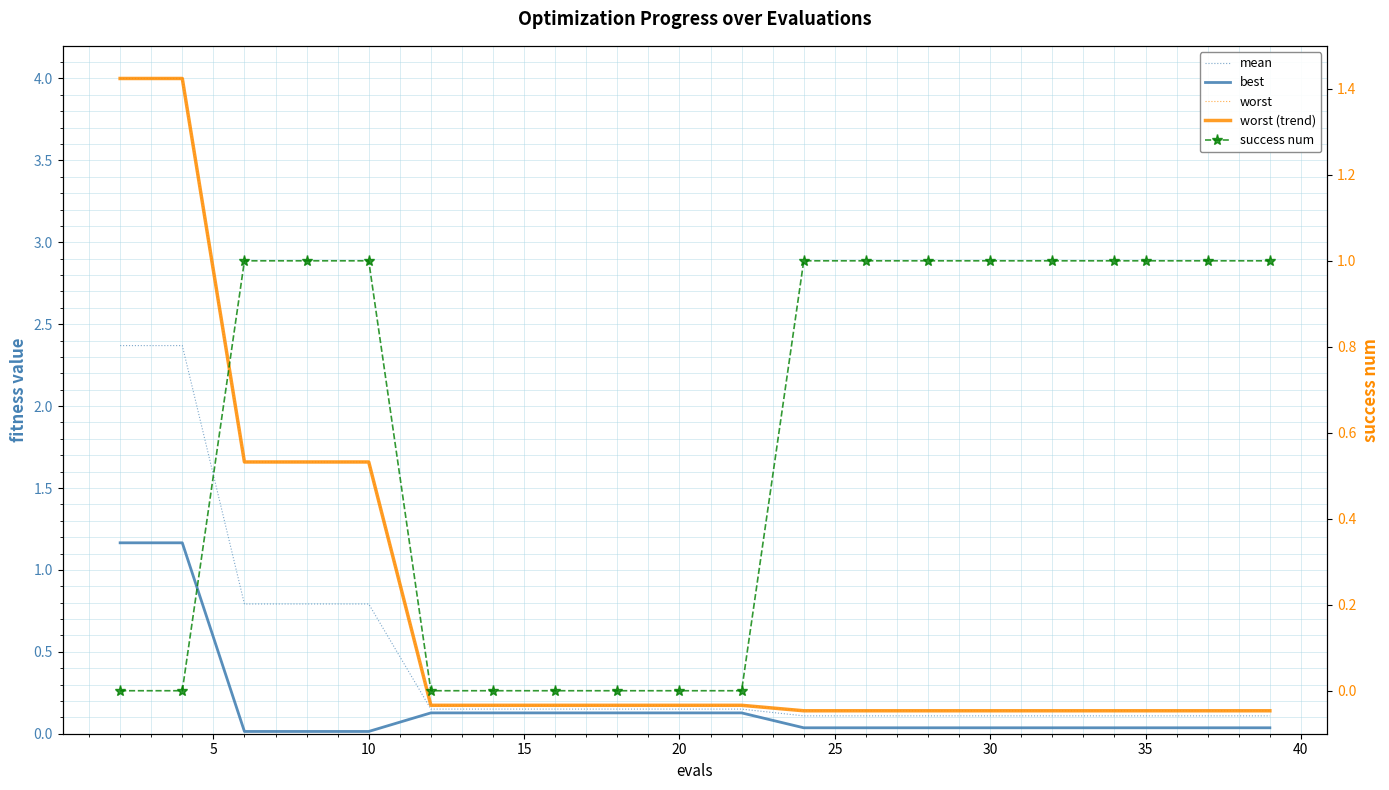

How many positive values does the success num series have?

12